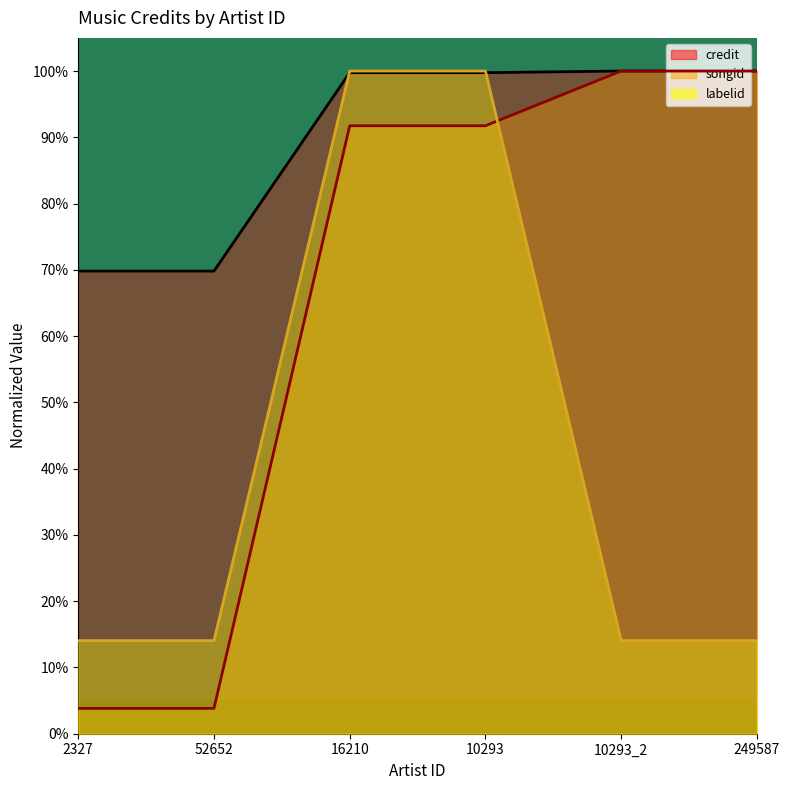

What position from the left is 10293_2?

5